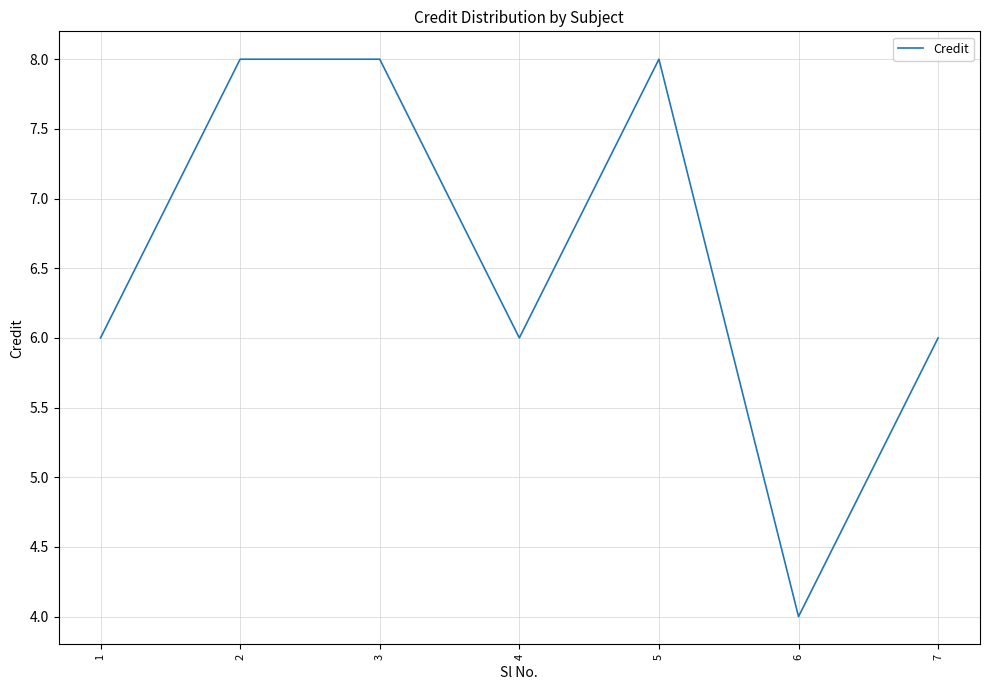

Reading left to right, transcribe all the data shown in this chart.

1=6	2=8	3=8	4=6	5=8	6=4	7=6